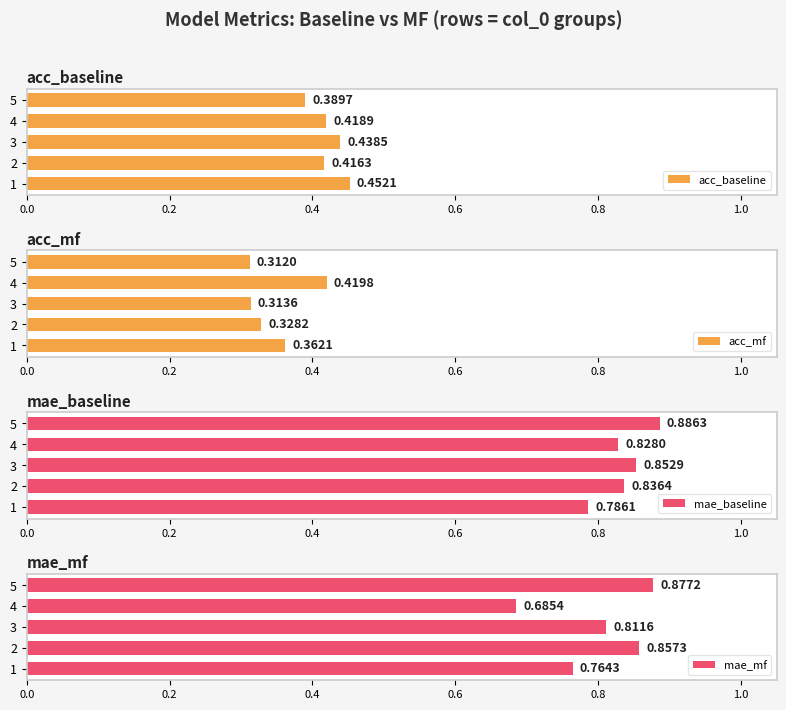

Which series has the largest range (max minus min)?

mae_mf